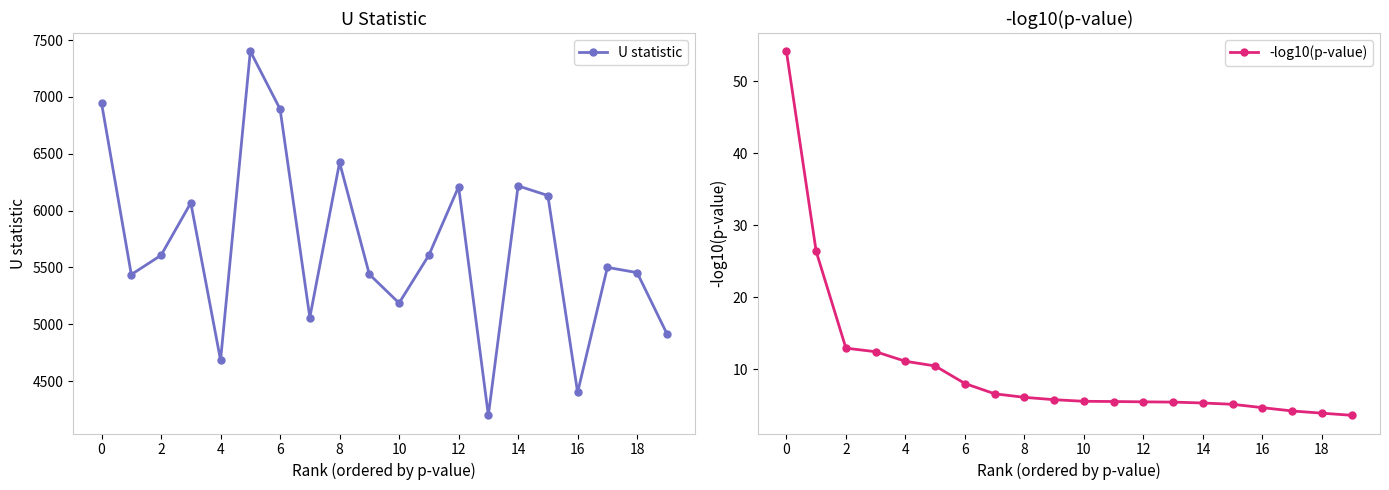

The value of U statistic at 10 is 11760.8. True or false?

False